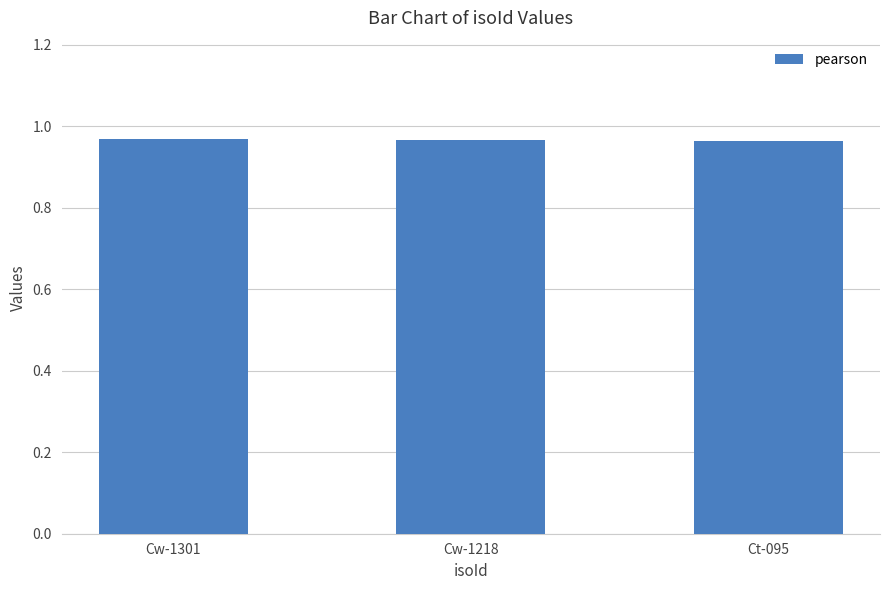

What position from the right is Cw-1218?

2